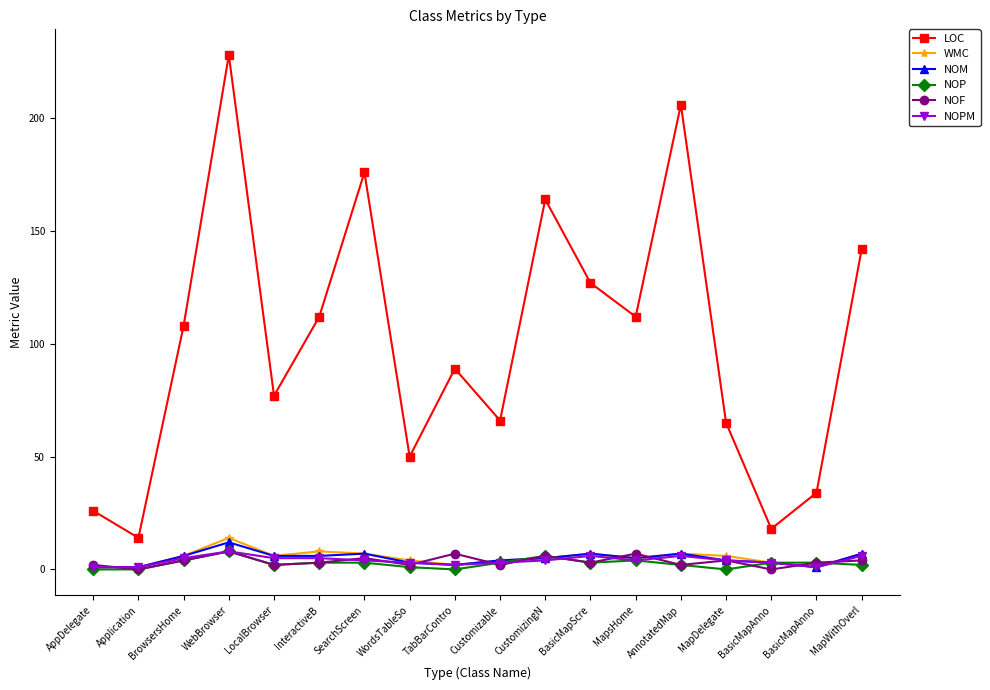

How many lines are shown in the chart?

6